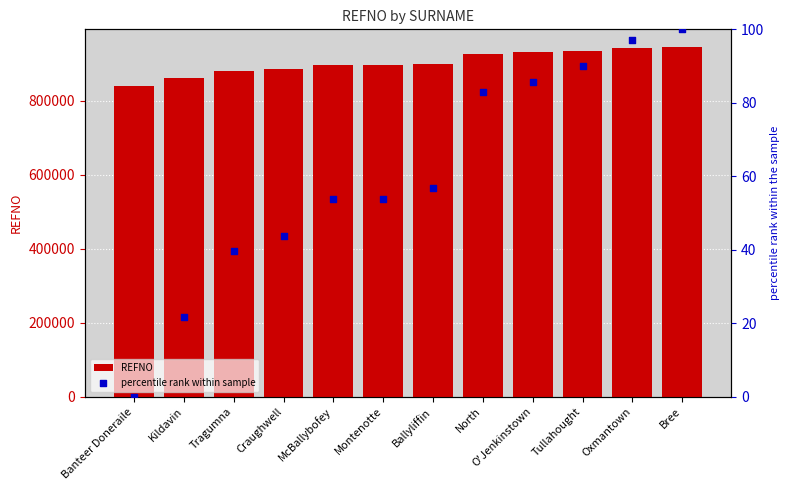

Is the value of REFNO at Montenotte greater than the value of percentile rank within sample at Bree?

Yes